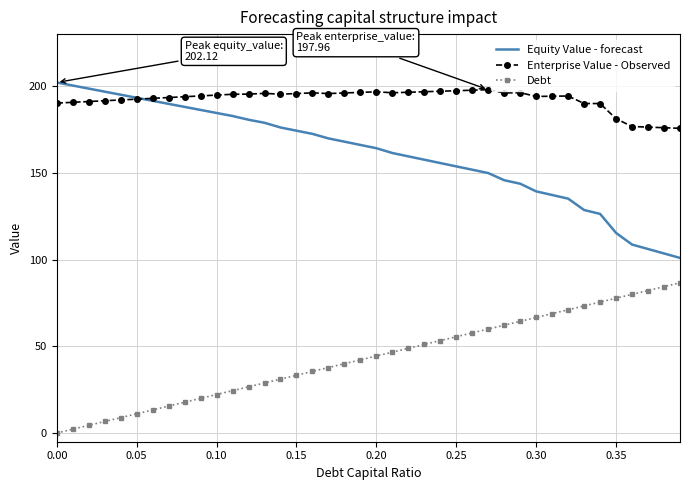

Which series has the largest total across all categories?

Enterprise Value - Observed